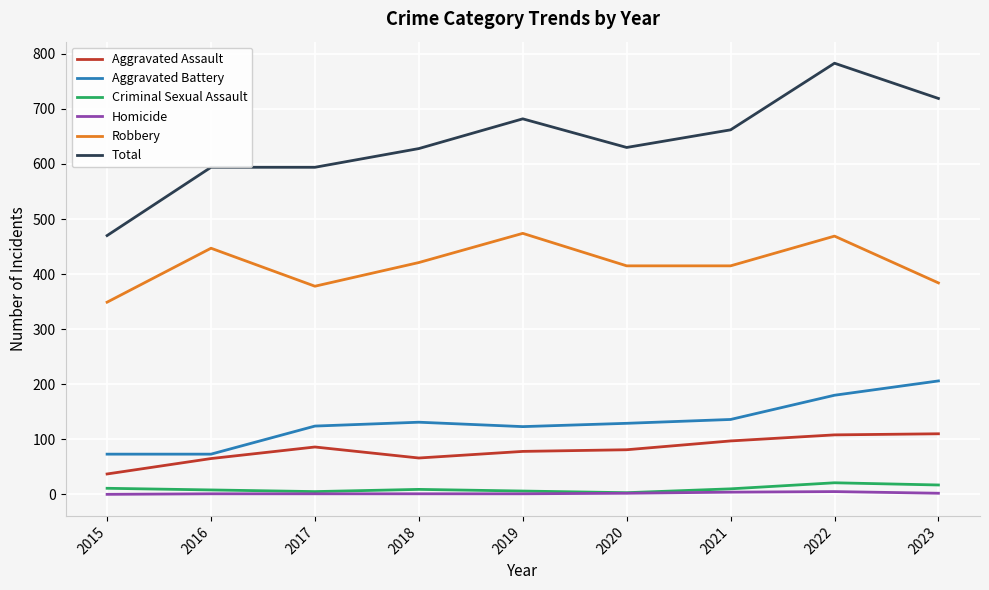

At which label is Aggravated Battery closest to 139?

2021